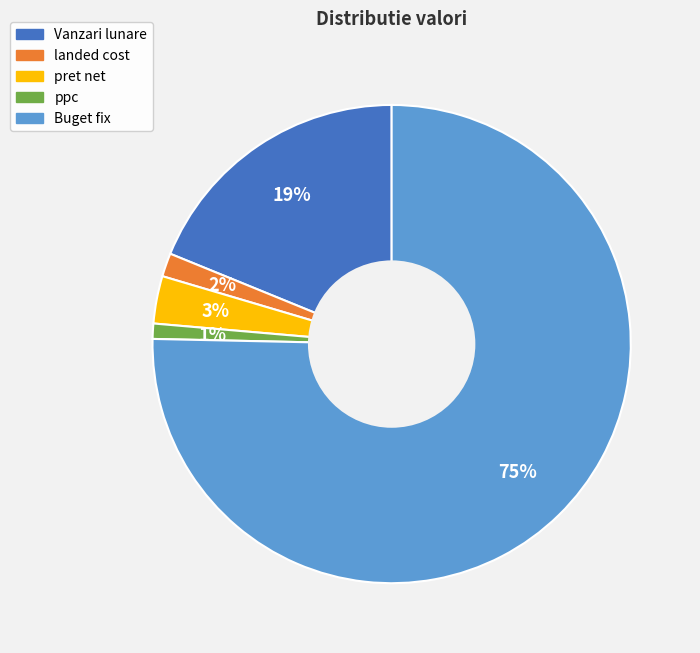

To the nearest percent, what percentage of the pie is Vanzari lunare?

19%